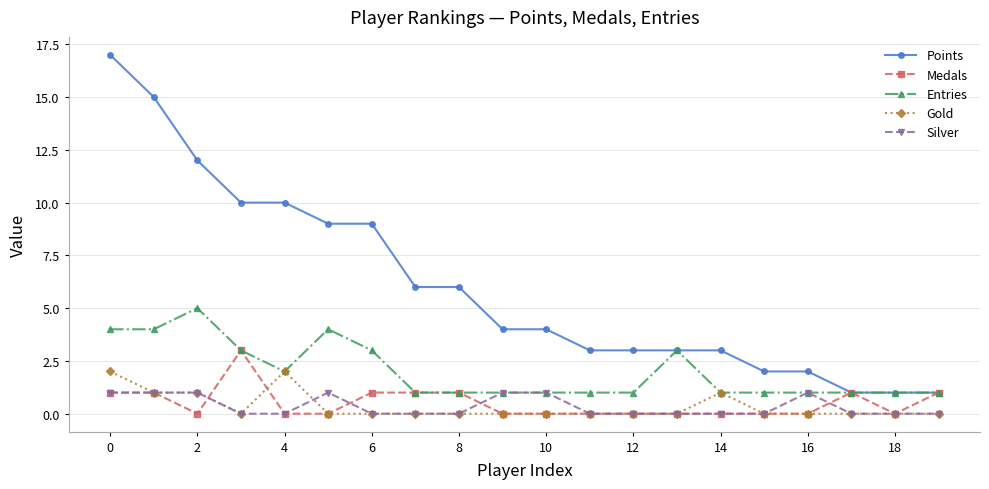

Which series has the largest total across all categories?

Points